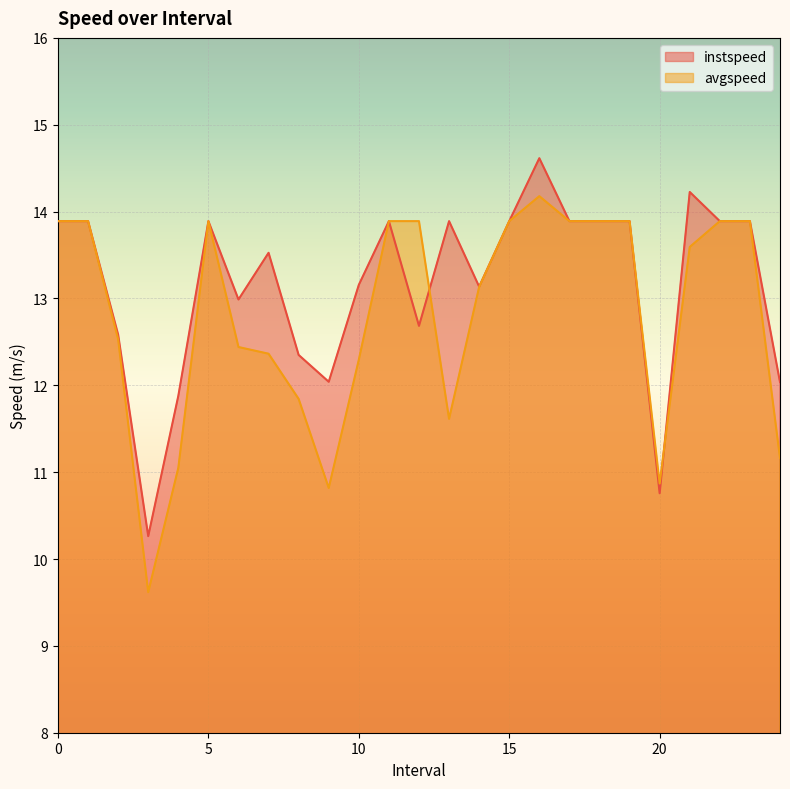

Which has a higher value, 24 or 19?

19